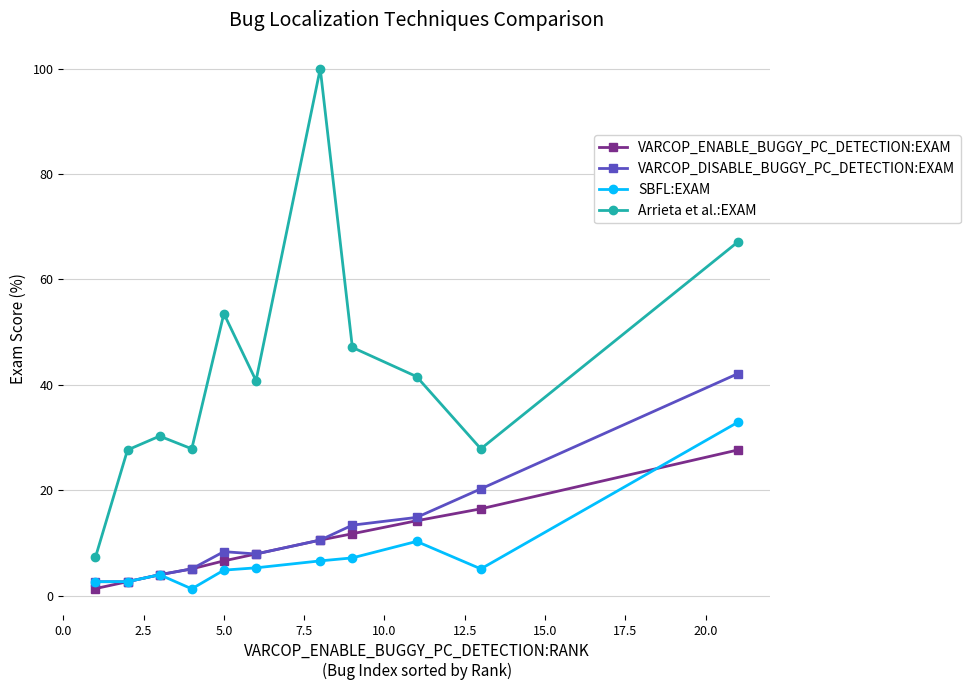

What is the smallest value displayed?

1.3